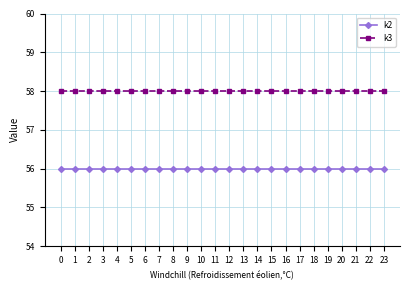

Which series has the largest total across all categories?

k3